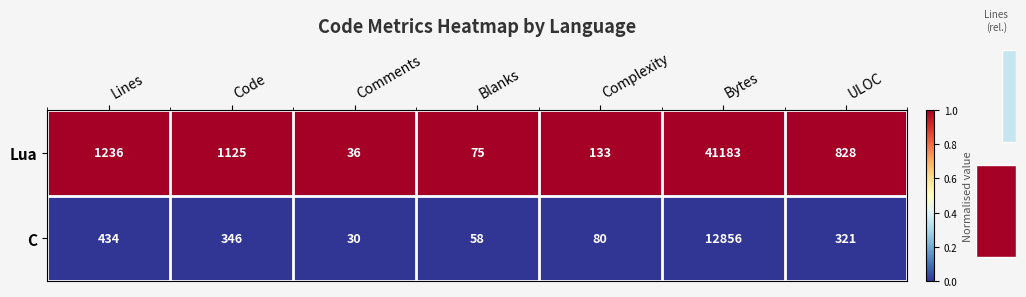

What is the sum of all Lua values?

44616